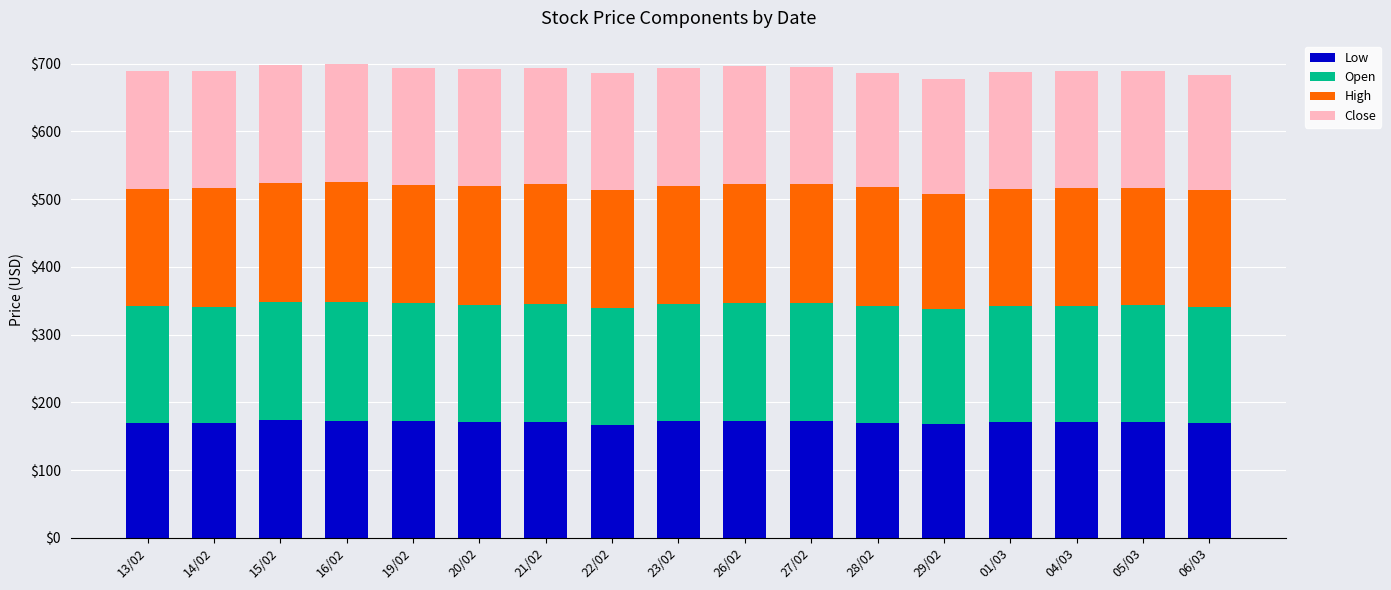

What is the total value across all series at 23/02?

693.9